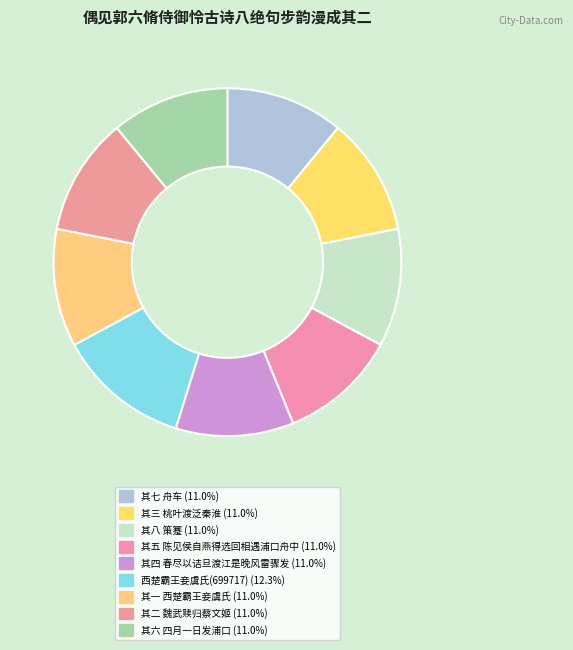

To the nearest percent, what is the average slice percentage?

11%